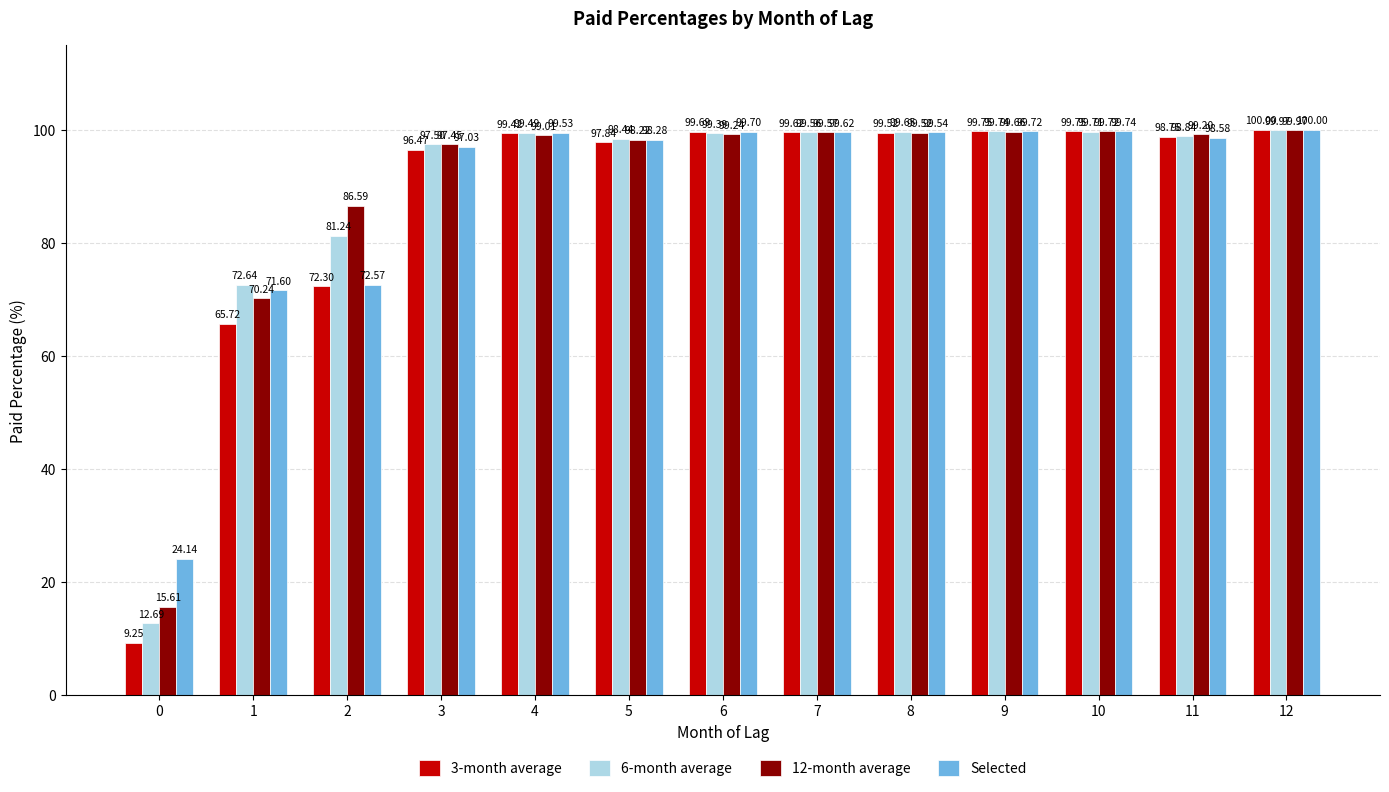

Where does the 3-month average series first go above 99?

4